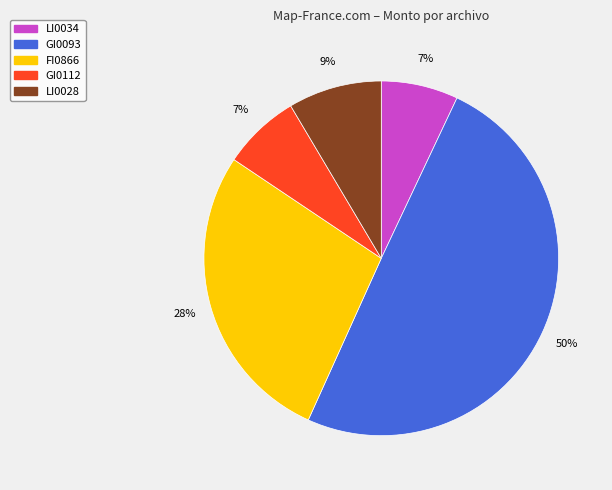

Is the sum of LI0028 and FI0866 greater than half?

No